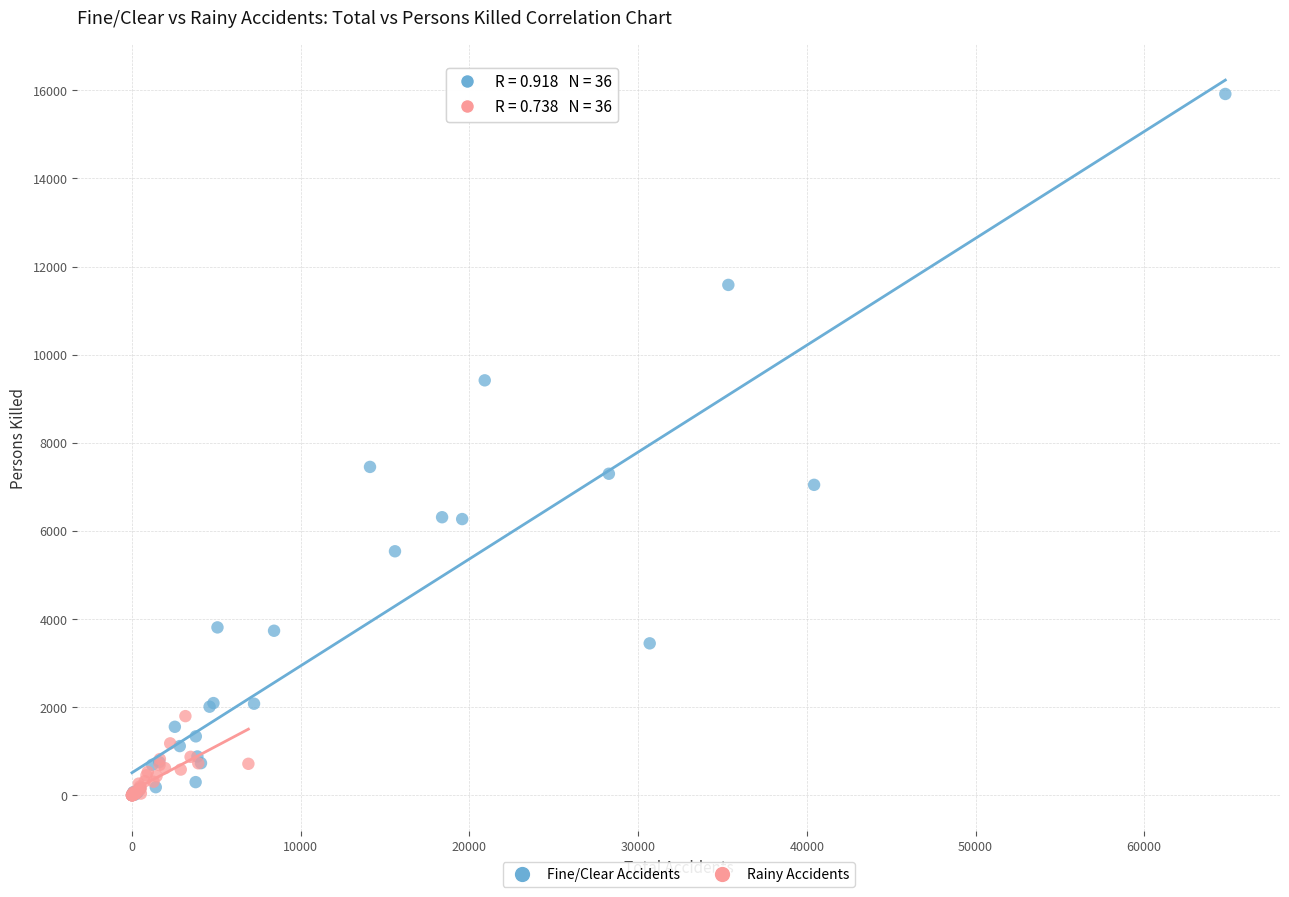

Which series has the widest spread of Y values?

Fine/Clear Accidents